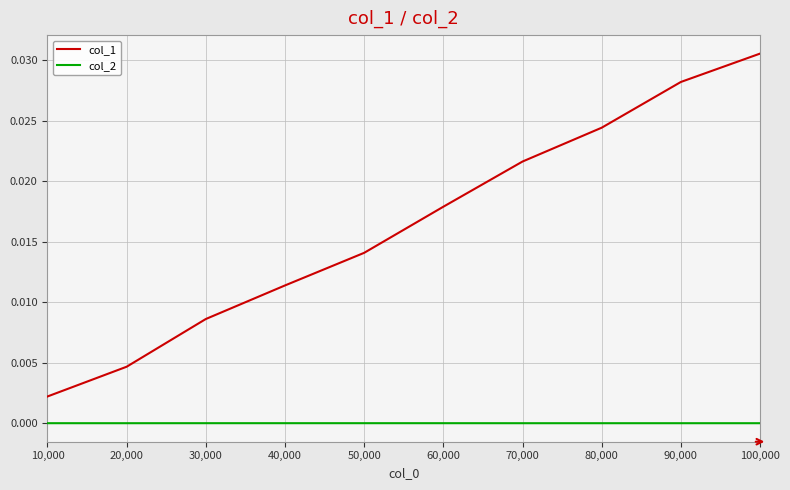

Between 20,000 and 100,000, which series saw the biggest shift?

col_1